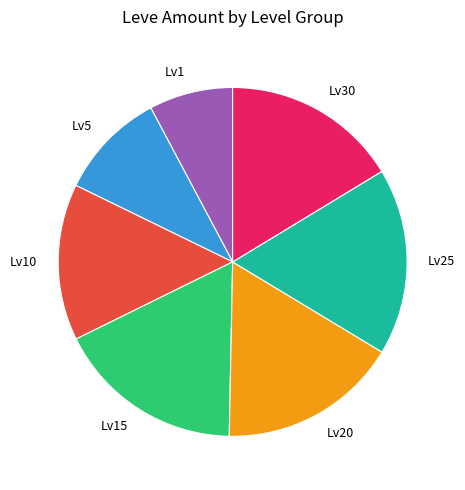

Do Lv20 and Lv5 together represent more than half of the pie?

No